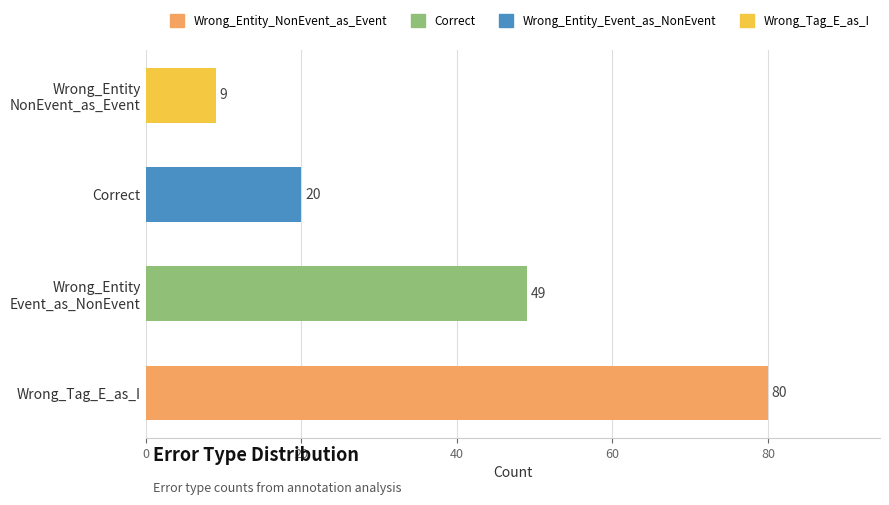

Reading bottom to top, list all the values displayed in this chart.

80	49	20	9